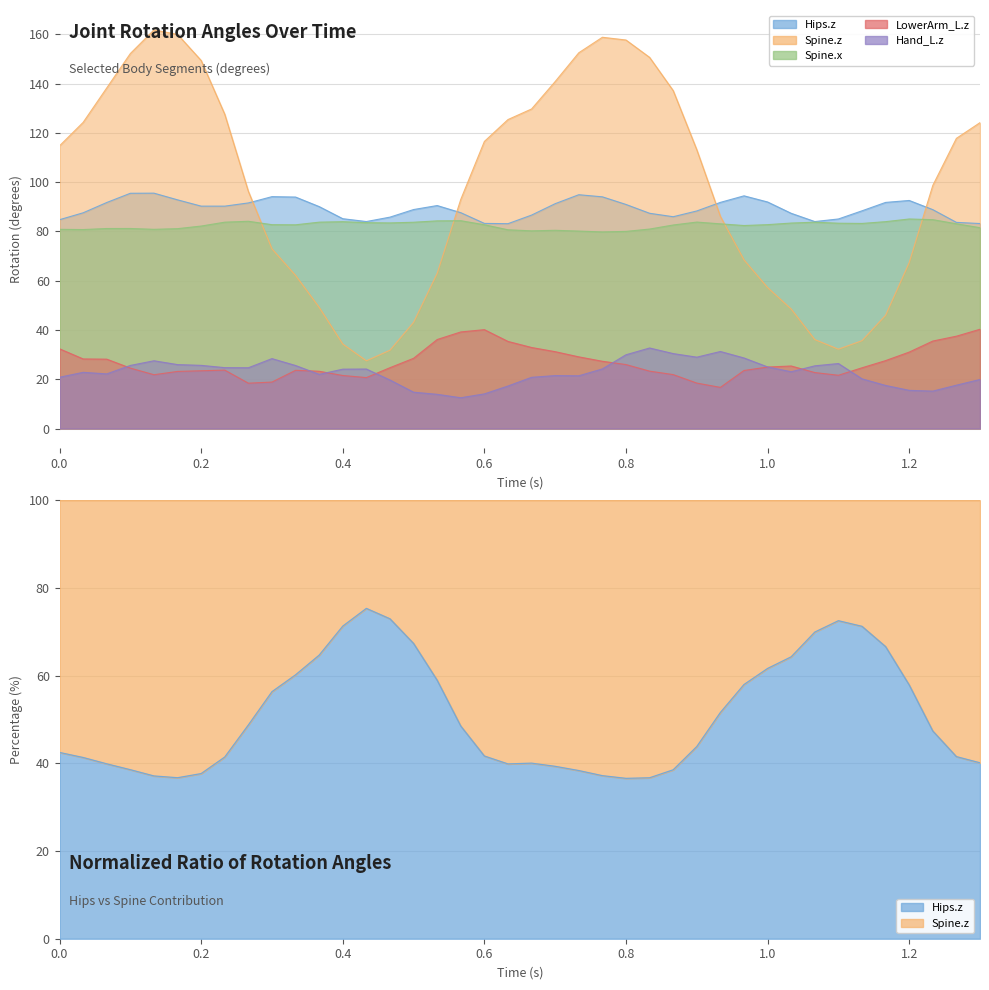

Is the value of Hand_L.z at 22 greater than the value of Spine.z at 22?

No